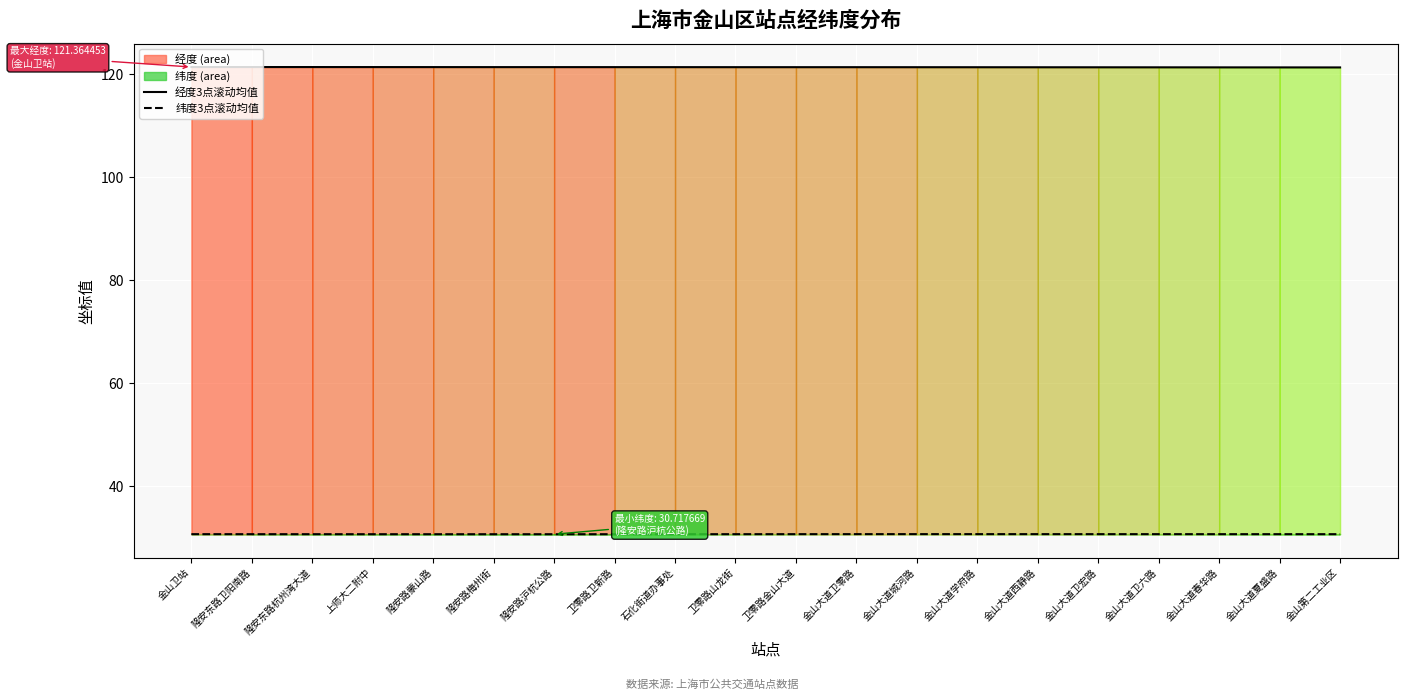

Read the 纬度3点滚动均值 value at 隆安路蒙山路.

30.7